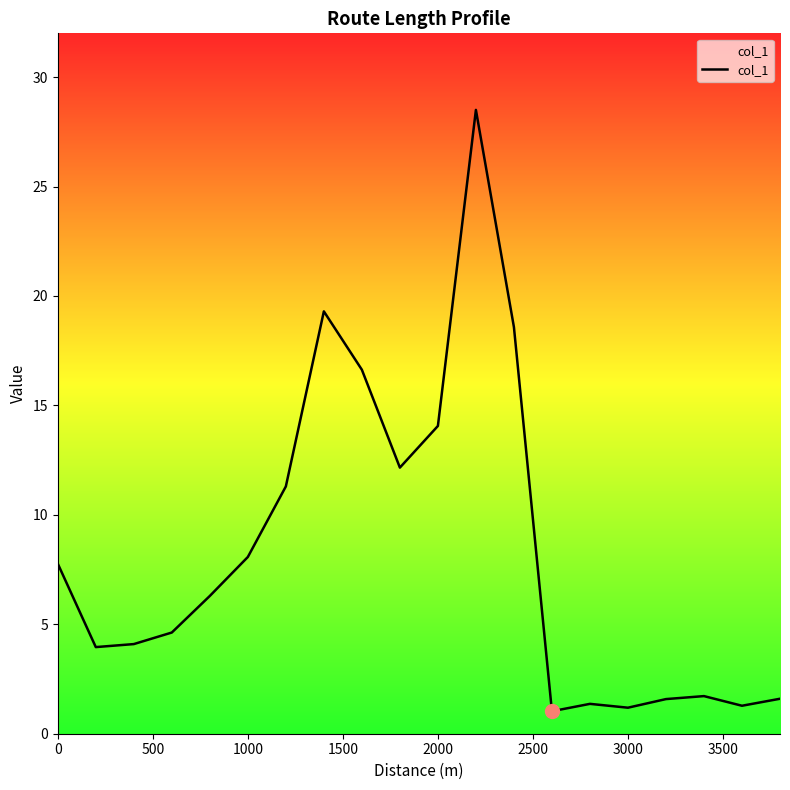

What is the minimum value shown in the chart?

1.0